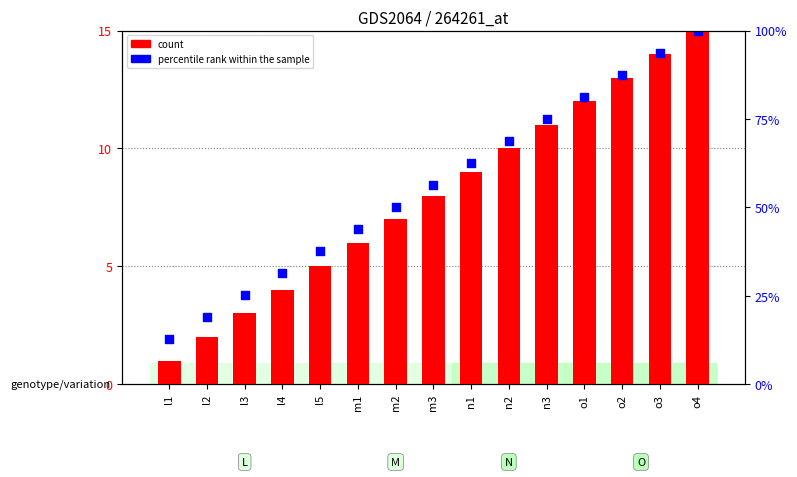

Which series reaches the maximum Y coordinate?

count